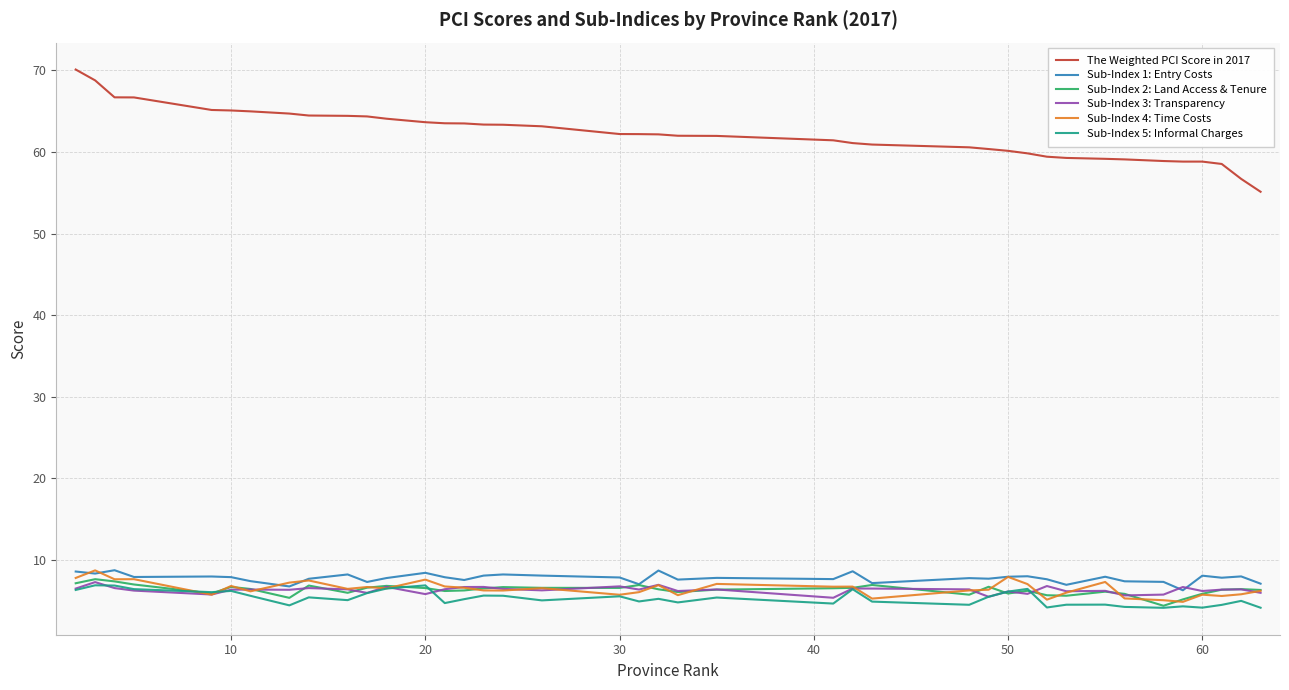

What is the minimum value shown in the chart?

4.1